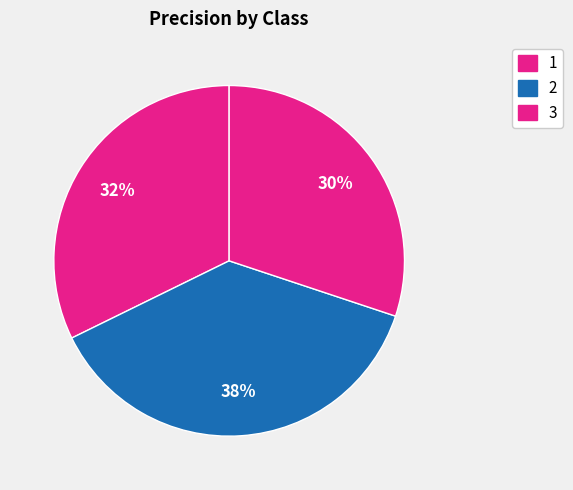

How many slices are in this pie chart?

3